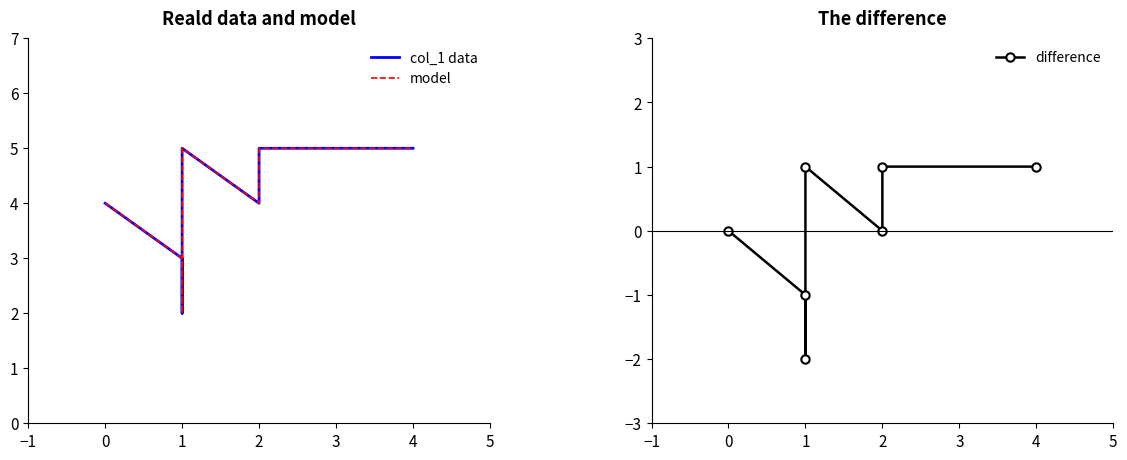

True or false: model and col_1 data intersect in this chart.

False